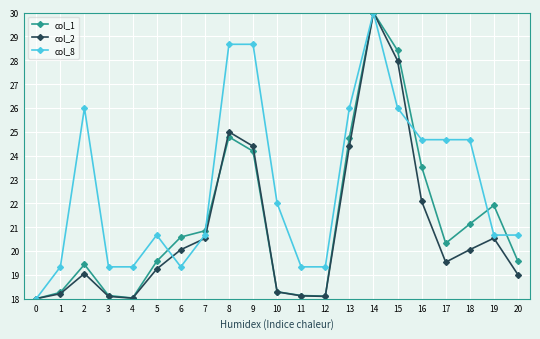

At which label does col_1 reach its peak?

14